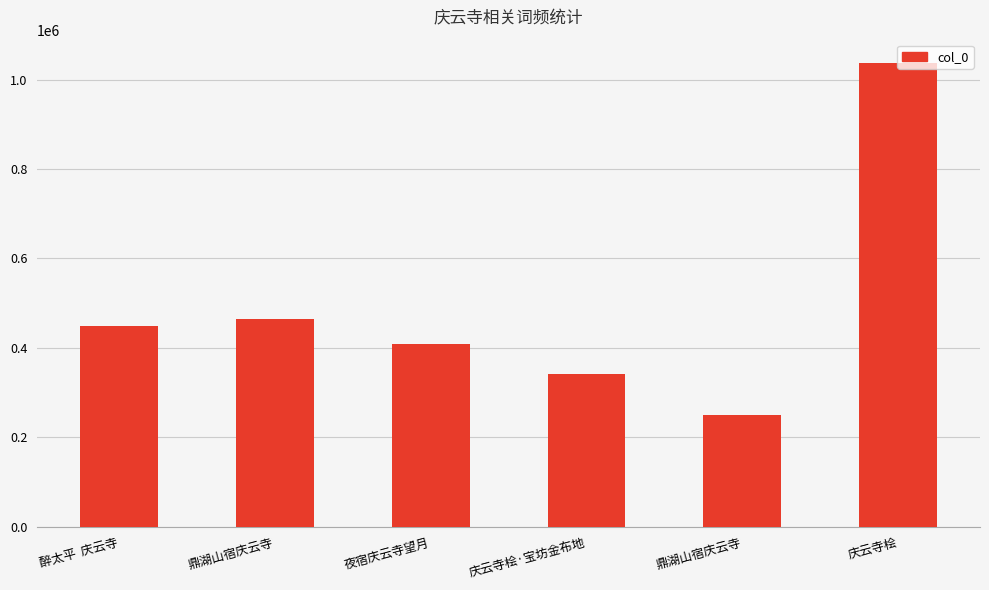

How many data points does each series have?

6